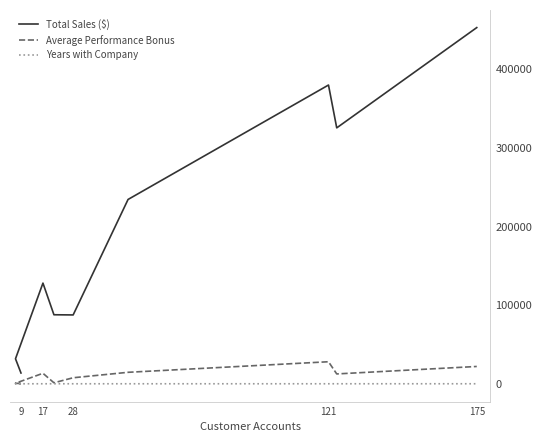

How many interior local peaks does the Years with Company series have?

1